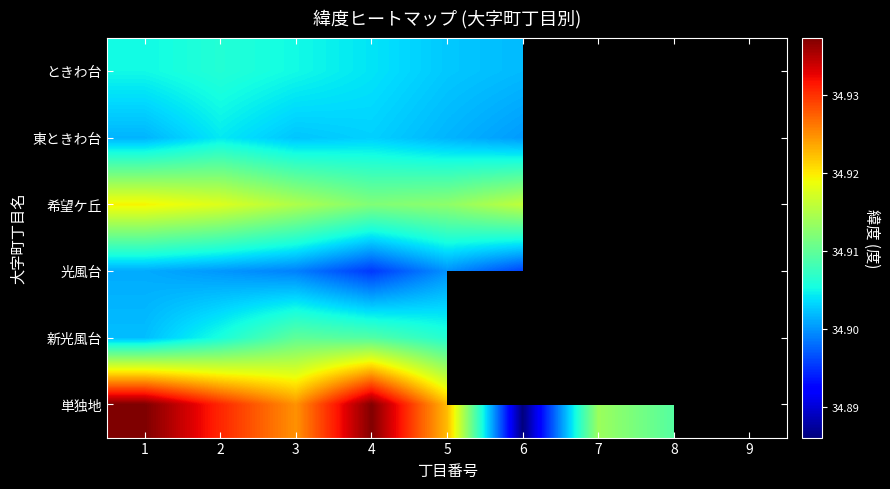

Which category has the lowest value across all series?

6